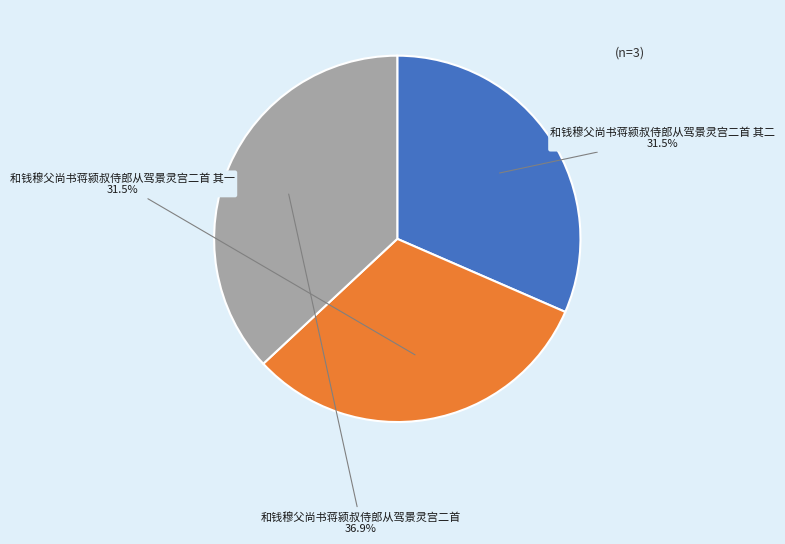

What is the ratio of the value at 和钱穆父尚书蒋颍叔侍郎从驾景灵宫二首 其二 to the value at 和钱穆父尚书蒋颍叔侍郎从驾景灵宫二首?

0.9